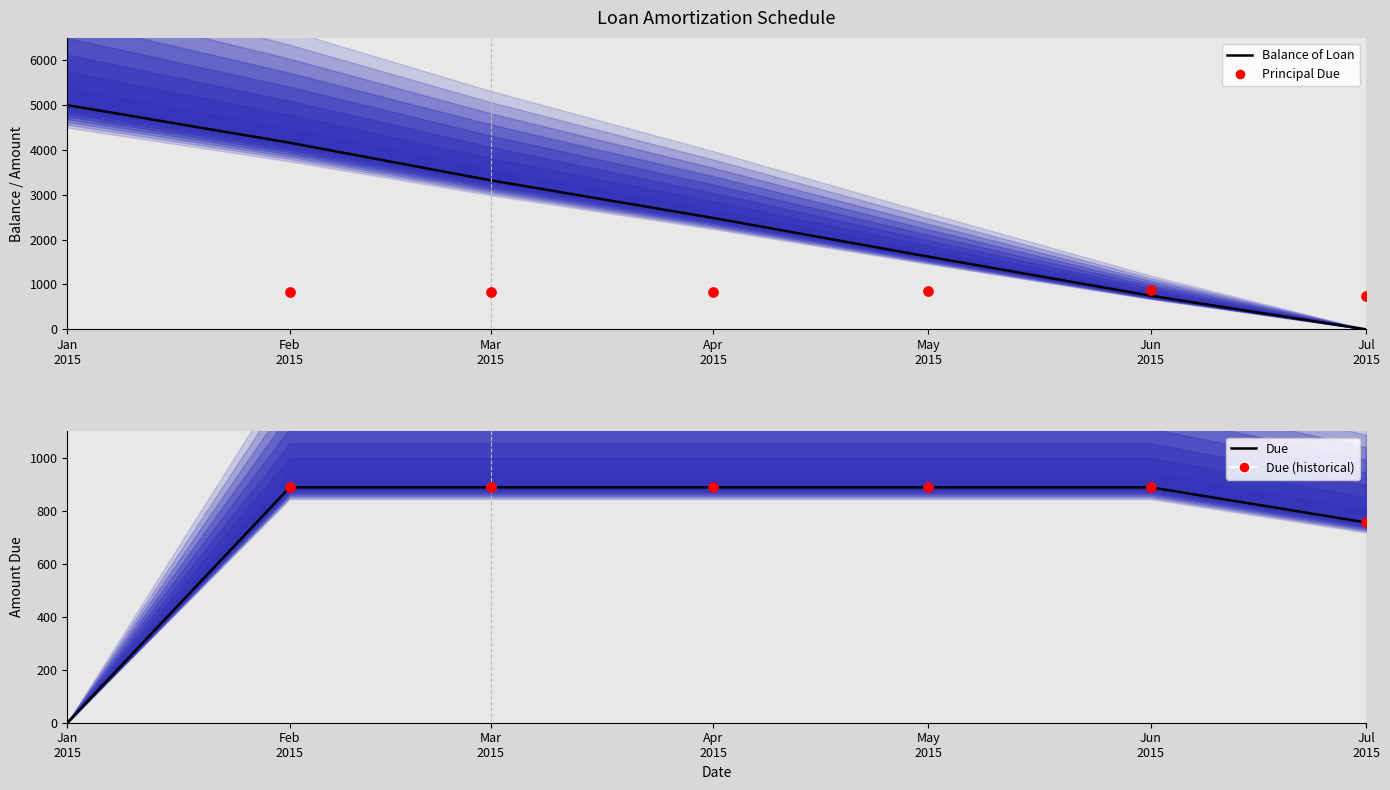

Is the value of Principal Due at Mar 2015 greater than the value of Balance of Loan at Jan 2015?

No